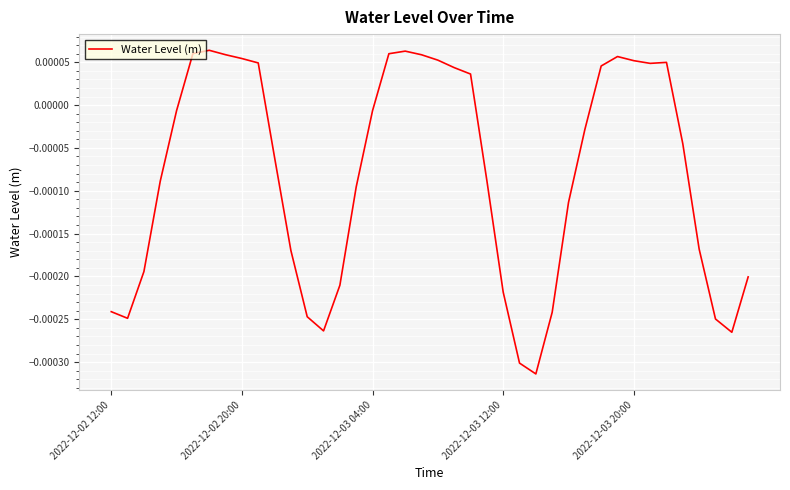

How many lines are shown in the chart?

1